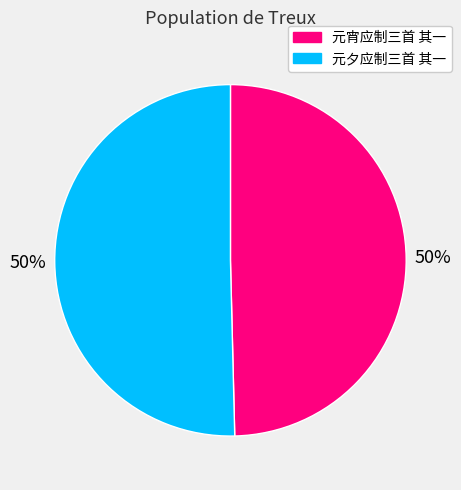

True or false: 元夕应制三首 其一 accounts for 50% of the total.

True